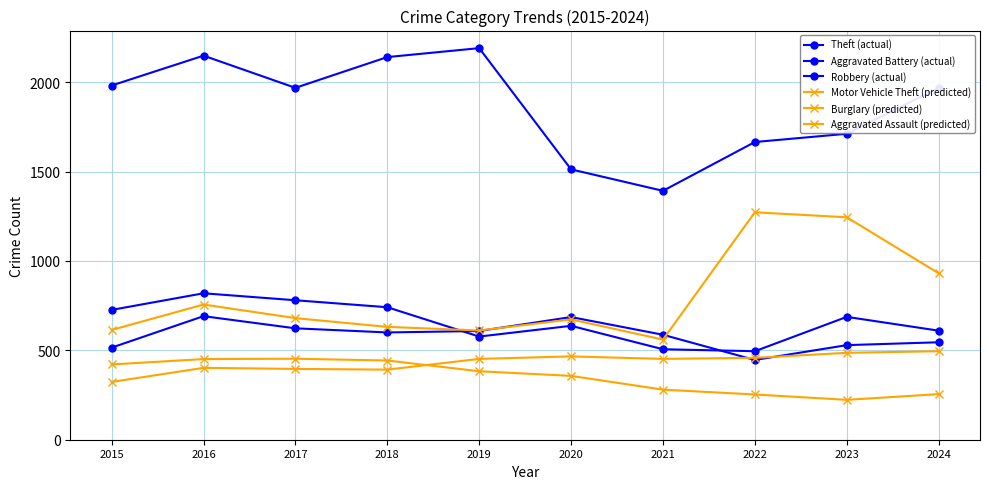

How many categories are shown in the chart?

10